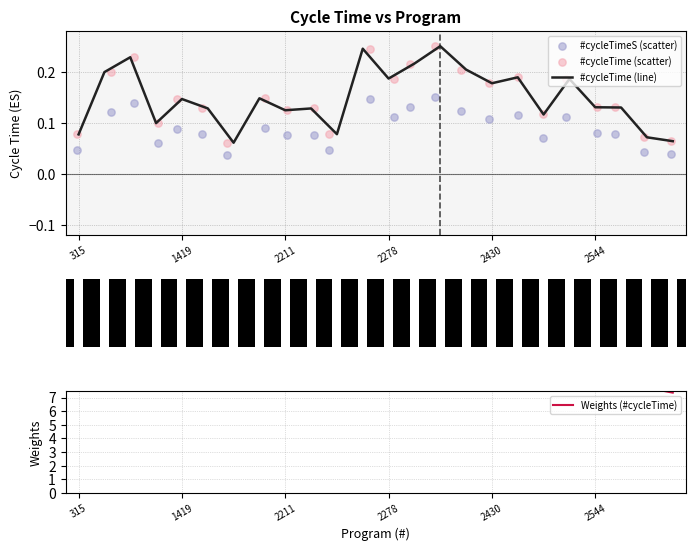

Which series contains the highest Y value?

Weights (#cycleTime)